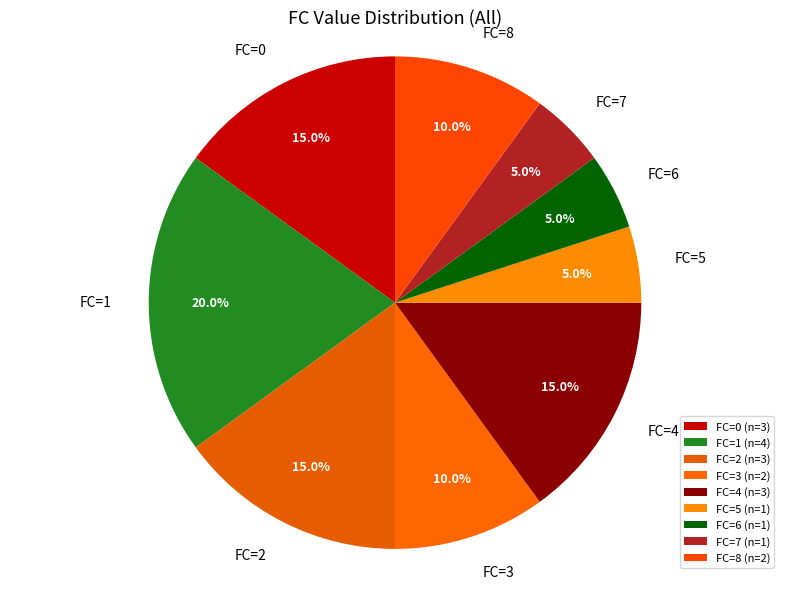

How much of the chart is everything except FC=1?

80.0%